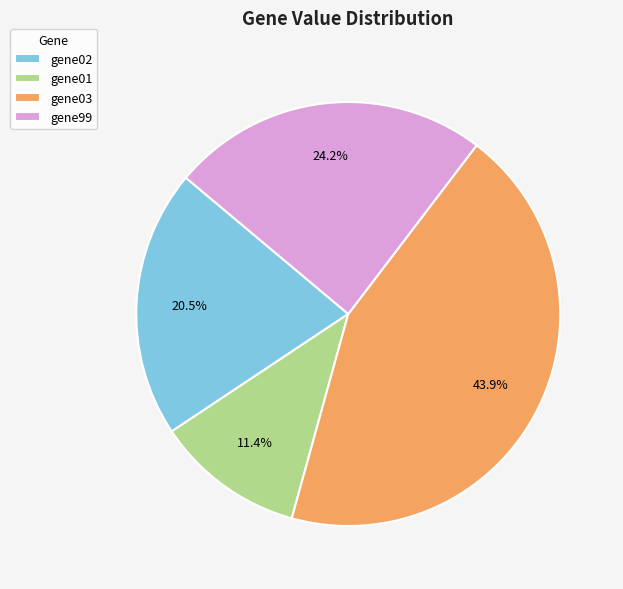

Approximately how many times larger is the value at gene03 compared to gene99?

1.8